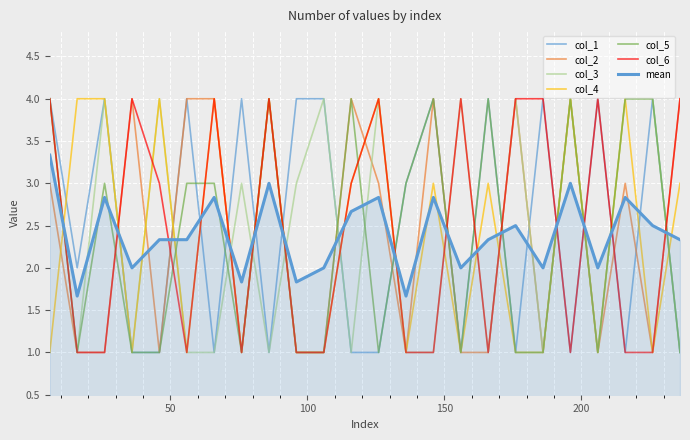

Rank the series by their maximum value, from lowest to highest.

col_1, col_2, col_3, col_4, col_5, col_6